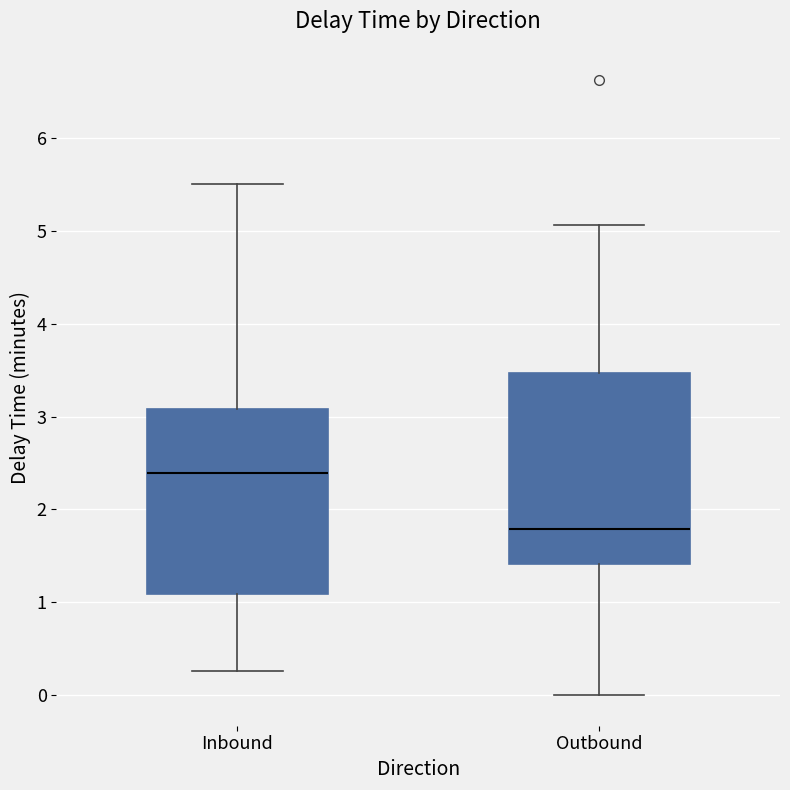

Which box's median line is the highest?

Inbound